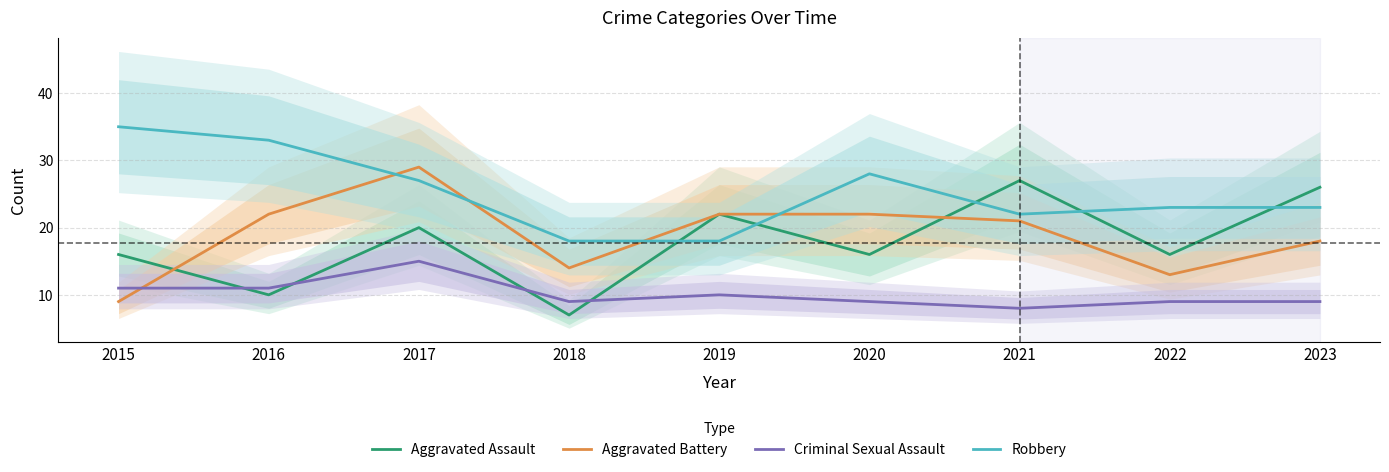

Read the Aggravated Assault value at 2017, to the nearest 5.

20